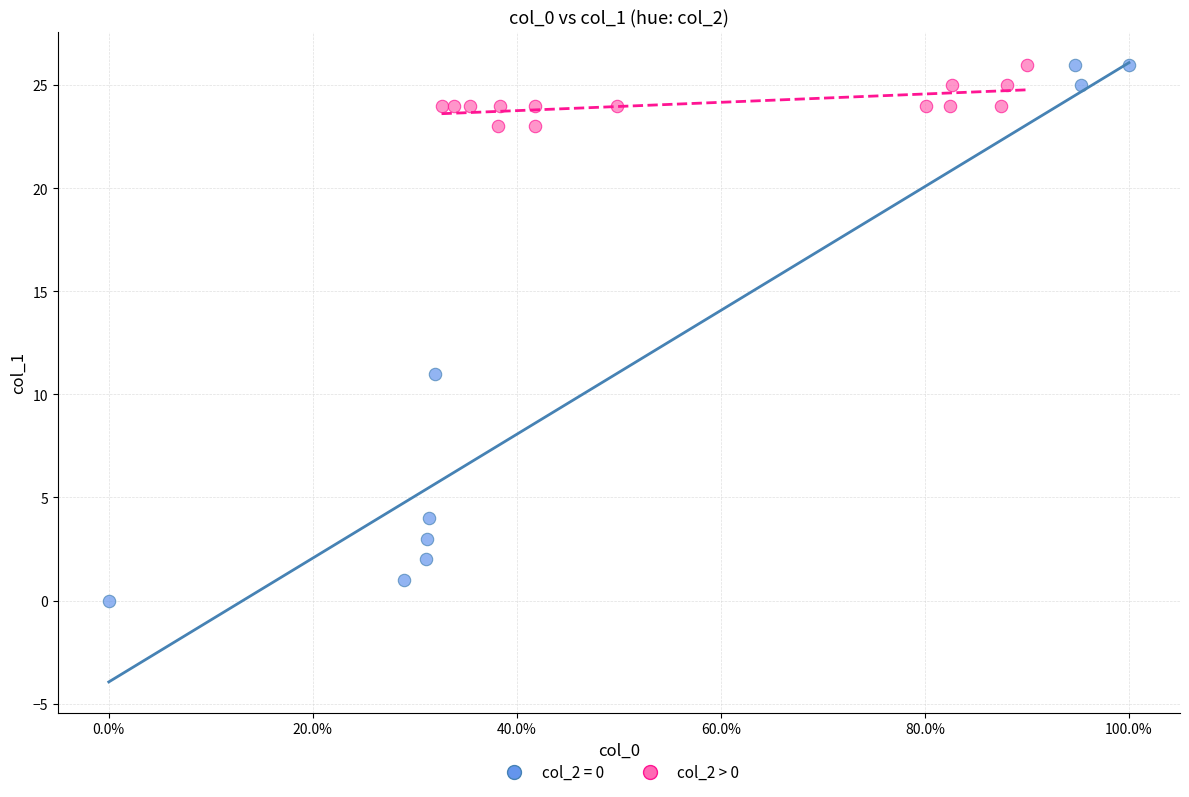

Which series reaches the minimum Y coordinate?

col_2 = 0